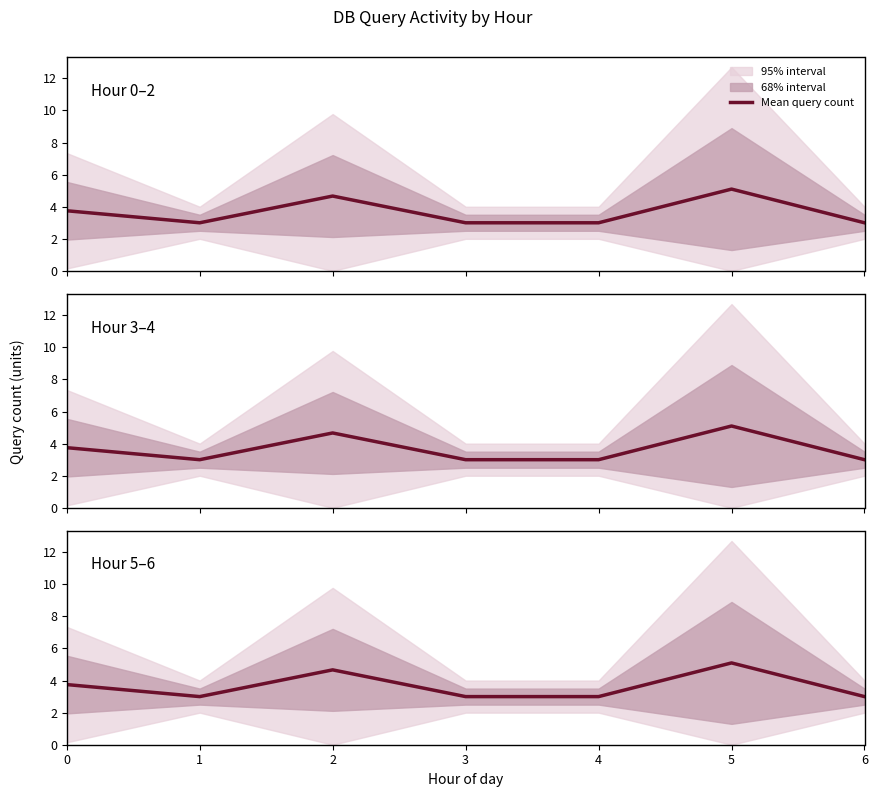

List the labels in order of value, smallest first.

1, 3, 4, 6, 0, 2, 5